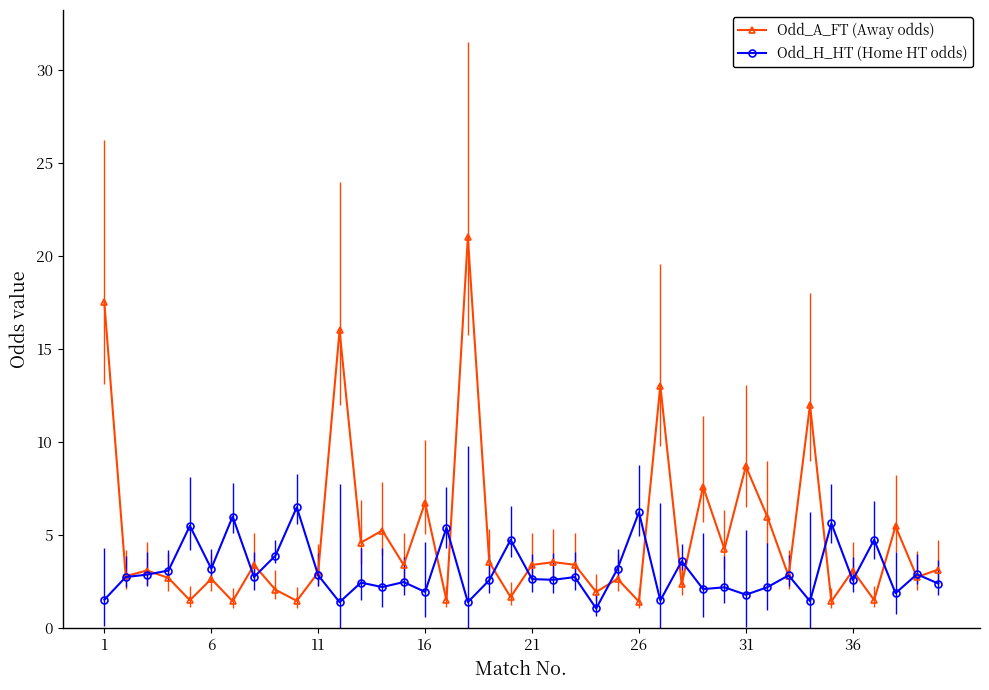

What is the difference between the second highest and minimum values in the Odd_H_HT (Home HT odds) series?

5.2